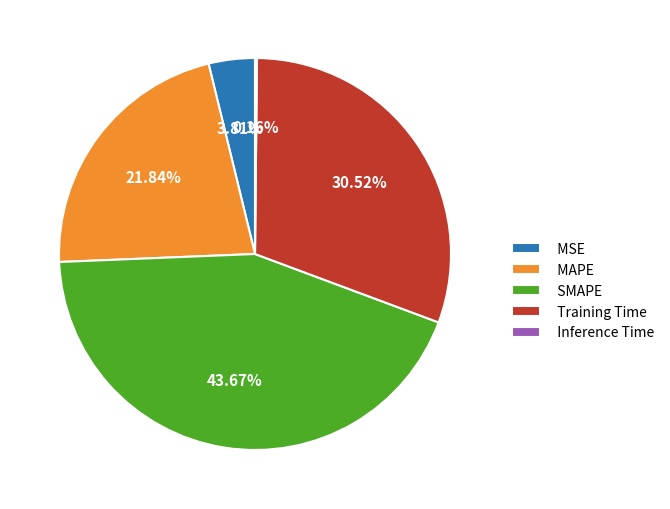

Combined, do MSE and MAPE account for over 50%?

No